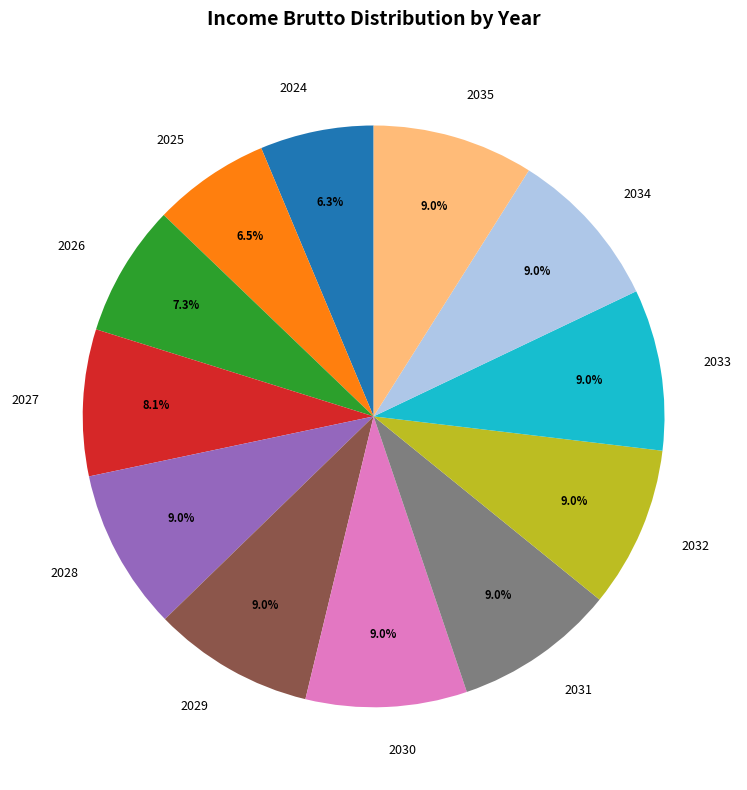

Is it true that 2027 is 8% of the pie?

True